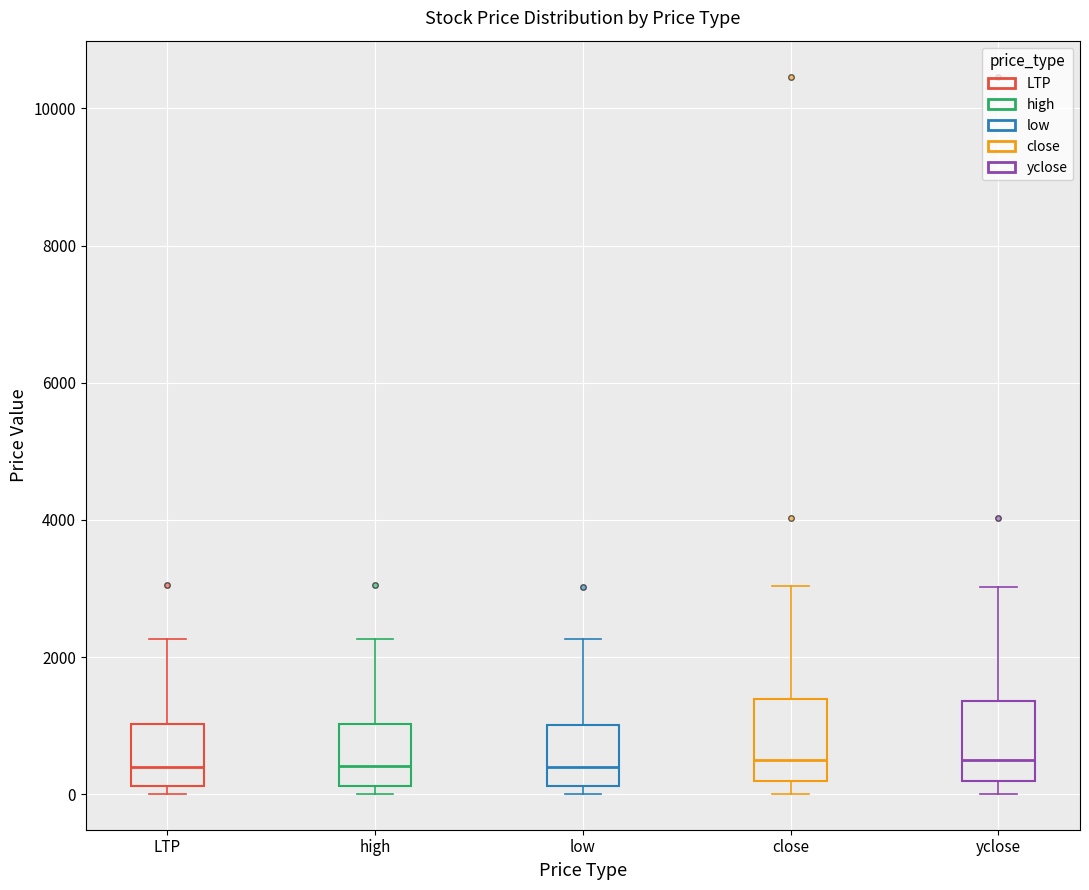

Reading left to right, read every box against the y-axis: the position of its median line, the range the box covers, and the ends of its whiskers. The values are not printed on the chart, so give them approximately, as read against the axis.

LTP: median 400, box 200 to 1000, whiskers 0 to 2200
high: median 400, box 200 to 1000, whiskers 0 to 2200
low: median 400, box 200 to 1000, whiskers 0 to 2200
close: median 600, box 200 to 1400, whiskers 0 to 3000
yclose: median 600, box 200 to 1400, whiskers 0 to 3000